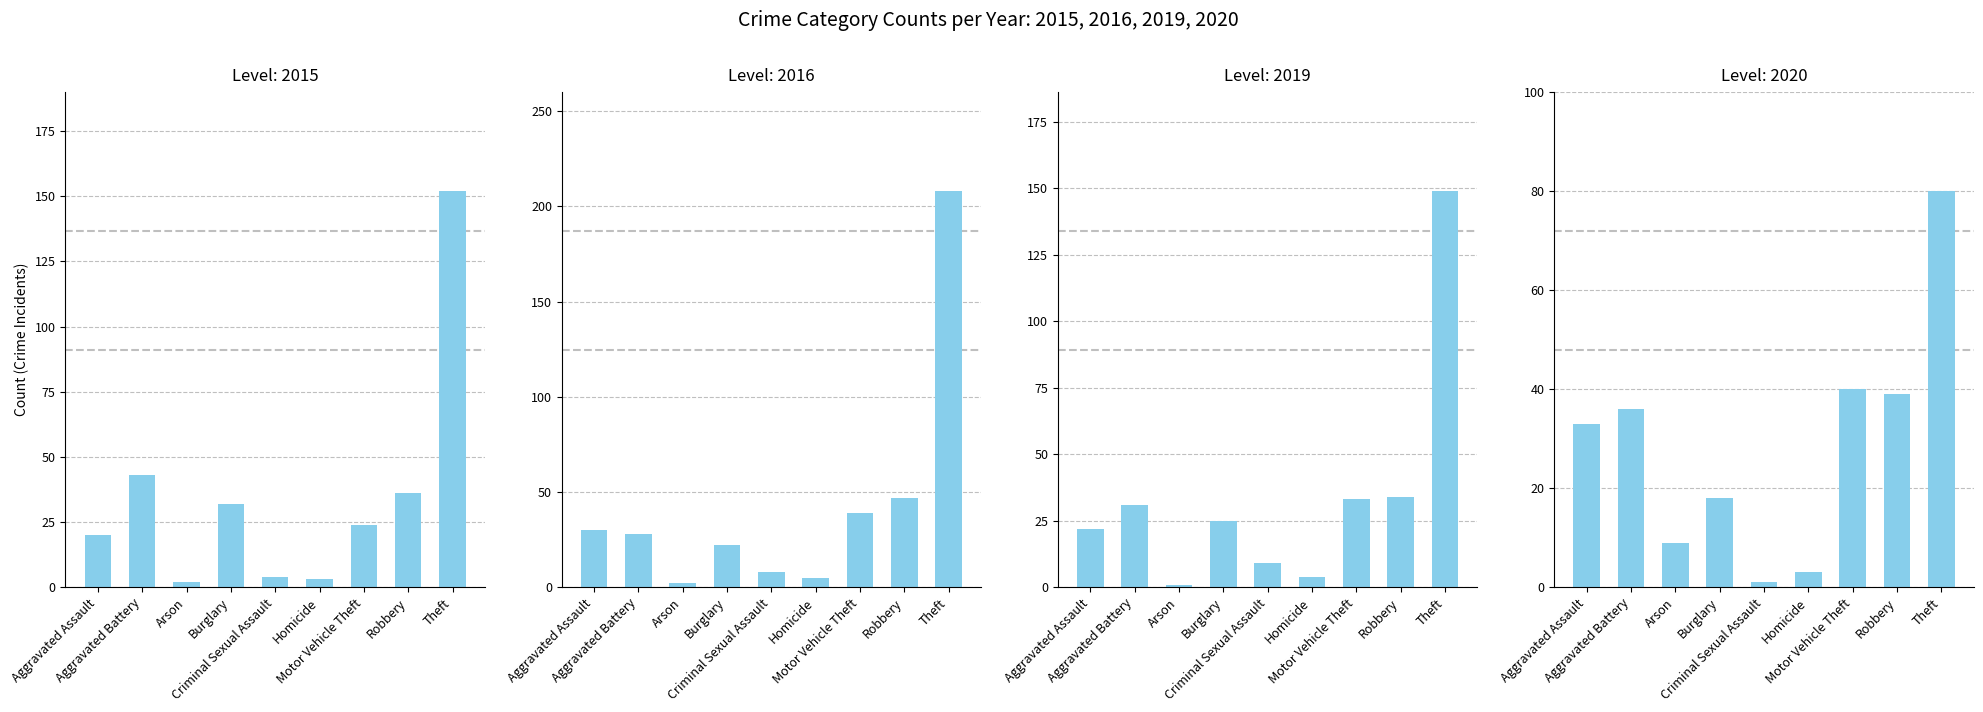

True or false: 2020 has a value of 17 at Theft.

False